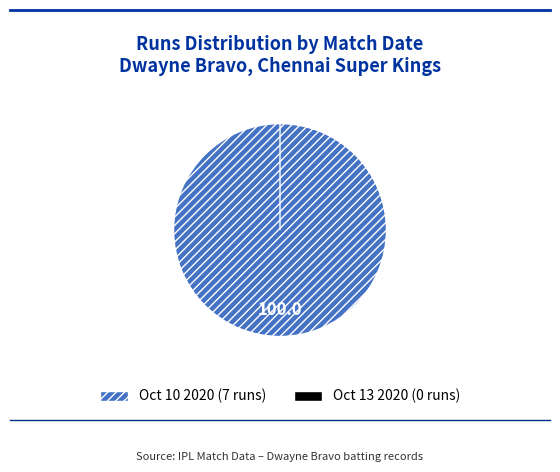

What is the total percentage of Oct 13 2020 and Oct 10 2020?

100.0%